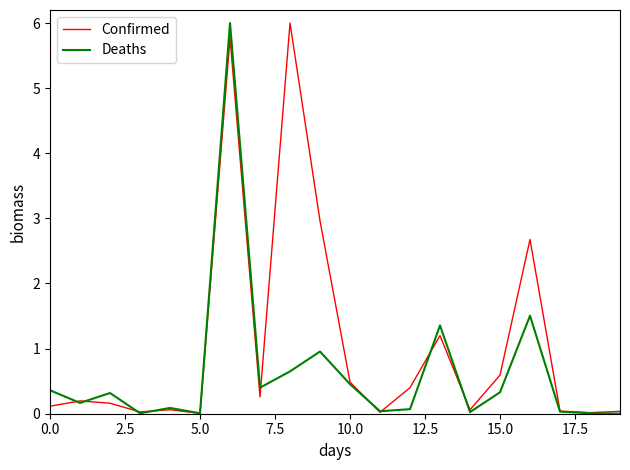

Which series has the largest total across all categories?

Confirmed